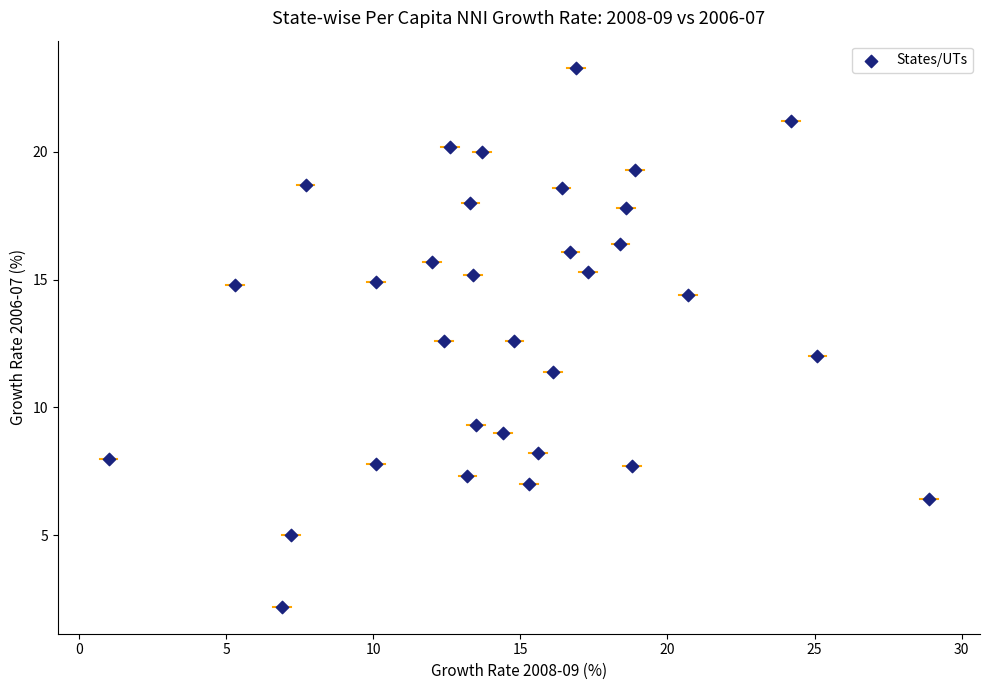

What is the range of X values (max minus min)?

27.9